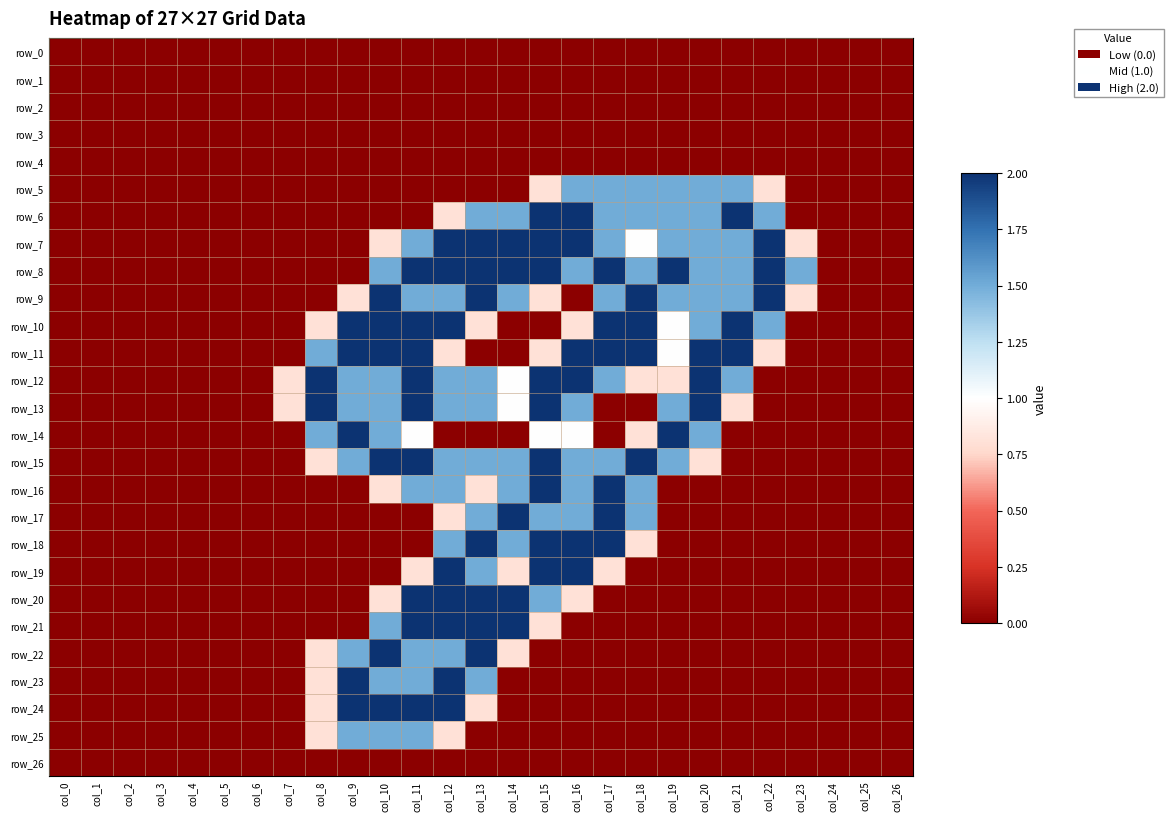

Reading right to left, transcribe all the data shown in this chart.

row_0: 0.0	0.0	0.0	0.0	0.0	0.0	0.0	0.0	0.0	0.0	0.0	0.0	0.0	0.0	0.0	0.0	0.0	0.0	0.0	0.0	0.0	0.0	0.0	0.0	0.0	0.0	0.0
row_1: 0.0	0.0	0.0	0.0	0.0	0.0	0.0	0.0	0.0	0.0	0.0	0.0	0.0	0.0	0.0	0.0	0.0	0.0	0.0	0.0	0.0	0.0	0.0	0.0	0.0	0.0	0.0
row_2: 0.0	0.0	0.0	0.0	0.0	0.0	0.0	0.0	0.0	0.0	0.0	0.0	0.0	0.0	0.0	0.0	0.0	0.0	0.0	0.0	0.0	0.0	0.0	0.0	0.0	0.0	0.0
row_3: 0.0	0.0	0.0	0.0	0.0	0.0	0.0	0.0	0.0	0.0	0.0	0.0	0.0	0.0	0.0	0.0	0.0	0.0	0.0	0.0	0.0	0.0	0.0	0.0	0.0	0.0	0.0
row_4: 0.0	0.0	0.0	0.0	0.0	0.0	0.0	0.0	0.0	0.0	0.0	0.0	0.0	0.0	0.0	0.0	0.0	0.0	0.0	0.0	0.0	0.0	0.0	0.0	0.0	0.0	0.0
row_5: 0.0	0.0	0.0	0.0	0.8	1.5	1.5	1.5	1.5	1.5	1.5	0.8	0.0	0.0	0.0	0.0	0.0	0.0	0.0	0.0	0.0	0.0	0.0	0.0	0.0	0.0	0.0
row_6: 0.0	0.0	0.0	0.0	1.5	2.0	1.5	1.5	1.5	1.5	2.0	2.0	1.5	1.5	0.8	0.0	0.0	0.0	0.0	0.0	0.0	0.0	0.0	0.0	0.0	0.0	0.0
row_7: 0.0	0.0	0.0	0.8	2.0	1.5	1.5	1.5	1.0	1.5	2.0	2.0	2.0	2.0	2.0	1.5	0.8	0.0	0.0	0.0	0.0	0.0	0.0	0.0	0.0	0.0	0.0
row_8: 0.0	0.0	0.0	1.5	2.0	1.5	1.5	2.0	1.5	2.0	1.5	2.0	2.0	2.0	2.0	2.0	1.5	0.0	0.0	0.0	0.0	0.0	0.0	0.0	0.0	0.0	0.0
row_9: 0.0	0.0	0.0	0.8	2.0	1.5	1.5	1.5	2.0	1.5	0.0	0.8	1.5	2.0	1.5	1.5	2.0	0.8	0.0	0.0	0.0	0.0	0.0	0.0	0.0	0.0	0.0
row_10: 0.0	0.0	0.0	0.0	1.5	2.0	1.5	1.0	2.0	2.0	0.8	0.0	0.0	0.8	2.0	2.0	2.0	2.0	0.8	0.0	0.0	0.0	0.0	0.0	0.0	0.0	0.0
row_11: 0.0	0.0	0.0	0.0	0.8	2.0	2.0	1.0	2.0	2.0	2.0	0.8	0.0	0.0	0.8	2.0	2.0	2.0	1.5	0.0	0.0	0.0	0.0	0.0	0.0	0.0	0.0
row_12: 0.0	0.0	0.0	0.0	0.0	1.5	2.0	0.8	0.8	1.5	2.0	2.0	1.0	1.5	1.5	2.0	1.5	1.5	2.0	0.8	0.0	0.0	0.0	0.0	0.0	0.0	0.0
row_13: 0.0	0.0	0.0	0.0	0.0	0.8	2.0	1.5	0.0	0.0	1.5	2.0	1.0	1.5	1.5	2.0	1.5	1.5	2.0	0.8	0.0	0.0	0.0	0.0	0.0	0.0	0.0
row_14: 0.0	0.0	0.0	0.0	0.0	0.0	1.5	2.0	0.8	0.0	1.0	1.0	0.0	0.0	0.0	1.0	1.5	2.0	1.5	0.0	0.0	0.0	0.0	0.0	0.0	0.0	0.0
row_15: 0.0	0.0	0.0	0.0	0.0	0.0	0.8	1.5	2.0	1.5	1.5	2.0	1.5	1.5	1.5	2.0	2.0	1.5	0.8	0.0	0.0	0.0	0.0	0.0	0.0	0.0	0.0
row_16: 0.0	0.0	0.0	0.0	0.0	0.0	0.0	0.0	1.5	2.0	1.5	2.0	1.5	0.8	1.5	1.5	0.8	0.0	0.0	0.0	0.0	0.0	0.0	0.0	0.0	0.0	0.0
row_17: 0.0	0.0	0.0	0.0	0.0	0.0	0.0	0.0	1.5	2.0	1.5	1.5	2.0	1.5	0.8	0.0	0.0	0.0	0.0	0.0	0.0	0.0	0.0	0.0	0.0	0.0	0.0
row_18: 0.0	0.0	0.0	0.0	0.0	0.0	0.0	0.0	0.8	2.0	2.0	2.0	1.5	2.0	1.5	0.0	0.0	0.0	0.0	0.0	0.0	0.0	0.0	0.0	0.0	0.0	0.0
row_19: 0.0	0.0	0.0	0.0	0.0	0.0	0.0	0.0	0.0	0.8	2.0	2.0	0.8	1.5	2.0	0.8	0.0	0.0	0.0	0.0	0.0	0.0	0.0	0.0	0.0	0.0	0.0
row_20: 0.0	0.0	0.0	0.0	0.0	0.0	0.0	0.0	0.0	0.0	0.8	1.5	2.0	2.0	2.0	2.0	0.8	0.0	0.0	0.0	0.0	0.0	0.0	0.0	0.0	0.0	0.0
row_21: 0.0	0.0	0.0	0.0	0.0	0.0	0.0	0.0	0.0	0.0	0.0	0.8	2.0	2.0	2.0	2.0	1.5	0.0	0.0	0.0	0.0	0.0	0.0	0.0	0.0	0.0	0.0
row_22: 0.0	0.0	0.0	0.0	0.0	0.0	0.0	0.0	0.0	0.0	0.0	0.0	0.8	2.0	1.5	1.5	2.0	1.5	0.8	0.0	0.0	0.0	0.0	0.0	0.0	0.0	0.0
row_23: 0.0	0.0	0.0	0.0	0.0	0.0	0.0	0.0	0.0	0.0	0.0	0.0	0.0	1.5	2.0	1.5	1.5	2.0	0.8	0.0	0.0	0.0	0.0	0.0	0.0	0.0	0.0
row_24: 0.0	0.0	0.0	0.0	0.0	0.0	0.0	0.0	0.0	0.0	0.0	0.0	0.0	0.8	2.0	2.0	2.0	2.0	0.8	0.0	0.0	0.0	0.0	0.0	0.0	0.0	0.0
row_25: 0.0	0.0	0.0	0.0	0.0	0.0	0.0	0.0	0.0	0.0	0.0	0.0	0.0	0.0	0.8	1.5	1.5	1.5	0.8	0.0	0.0	0.0	0.0	0.0	0.0	0.0	0.0
row_26: 0.0	0.0	0.0	0.0	0.0	0.0	0.0	0.0	0.0	0.0	0.0	0.0	0.0	0.0	0.0	0.0	0.0	0.0	0.0	0.0	0.0	0.0	0.0	0.0	0.0	0.0	0.0